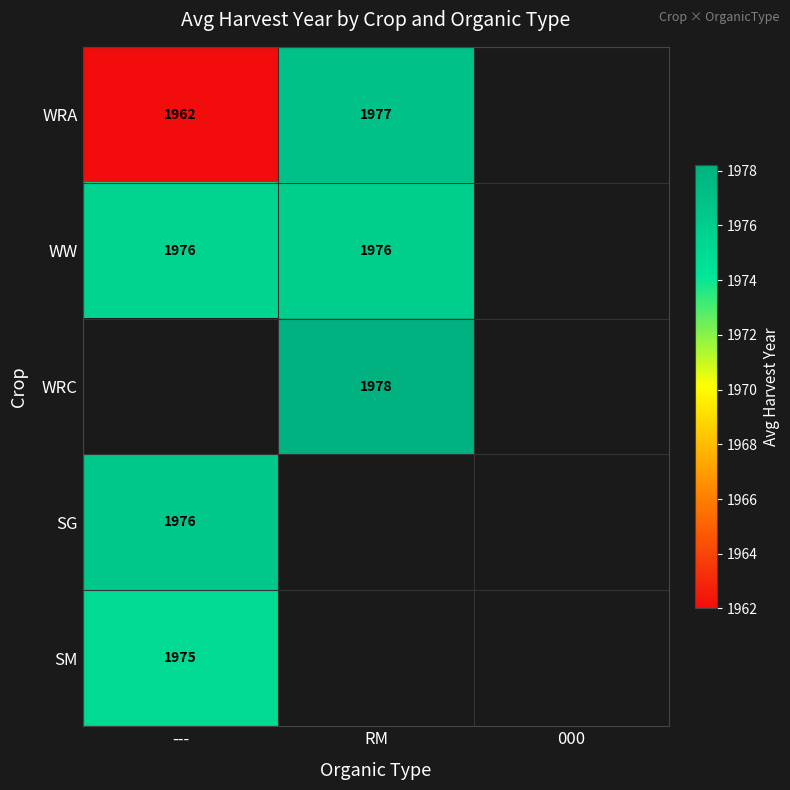

How many categories are shown in the chart?

3